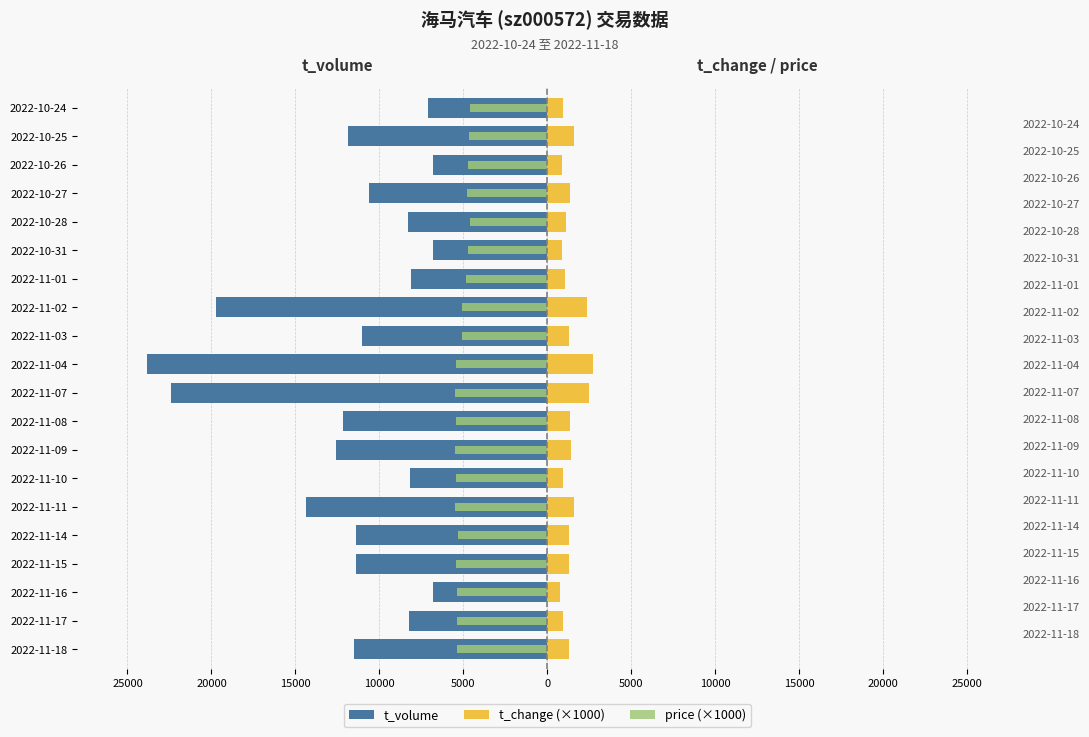

How many categories are shown in the chart?

20